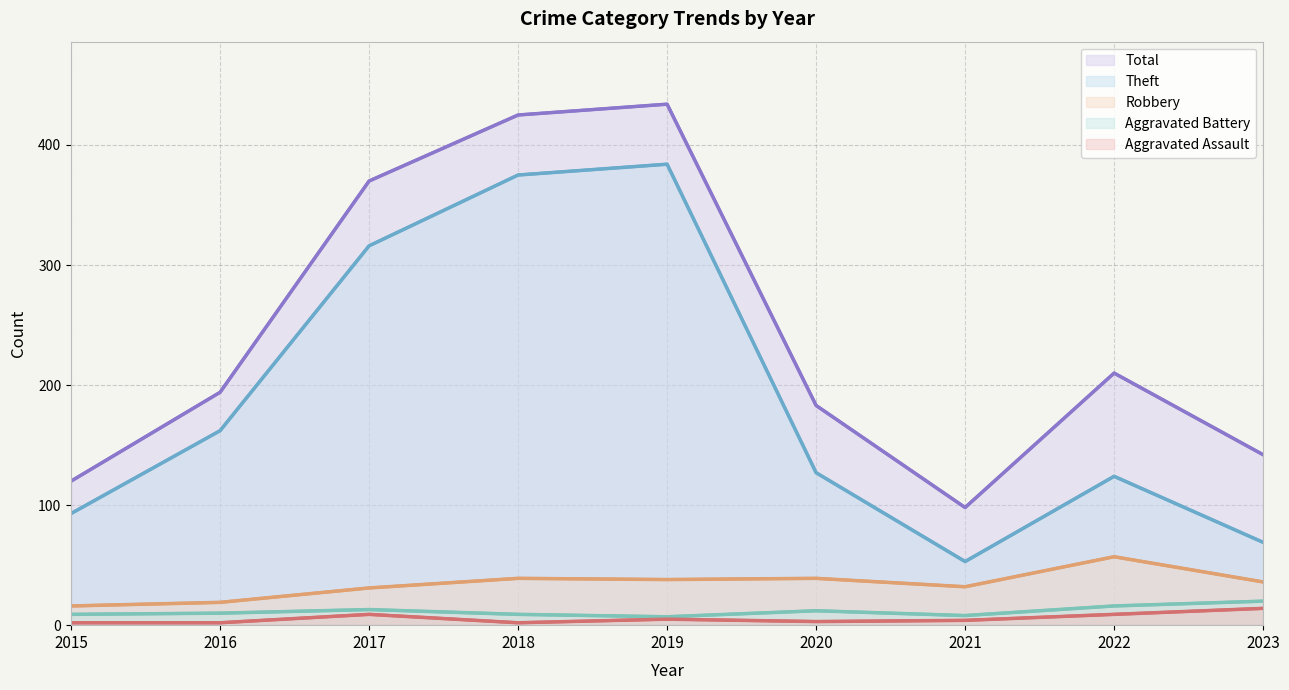

Does the chart have visible grid lines?

Yes